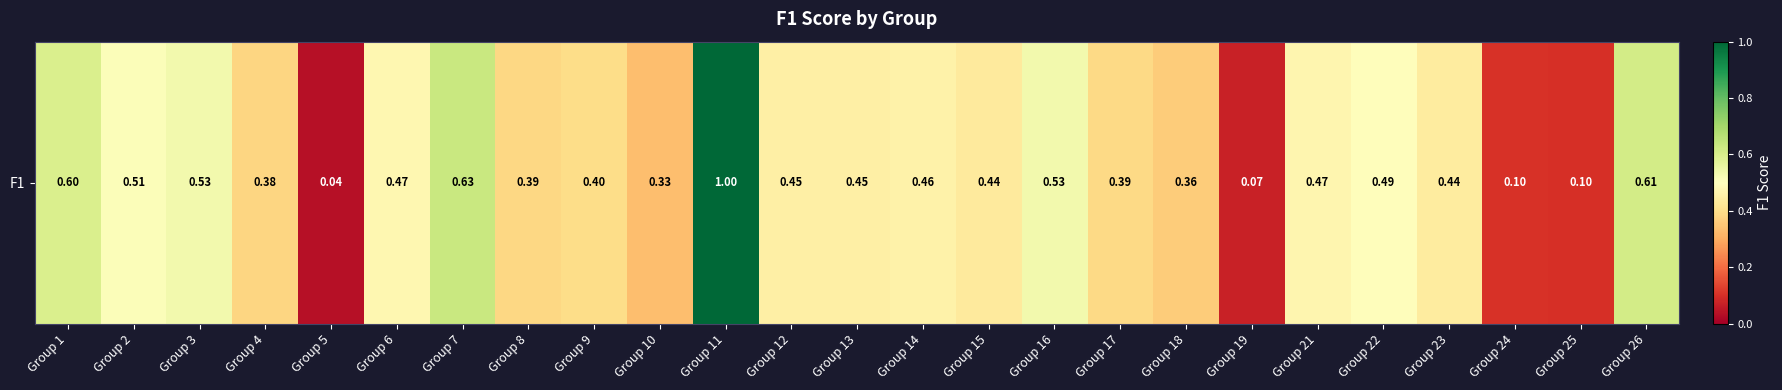

At which label is the value closest to 0?

Group 5